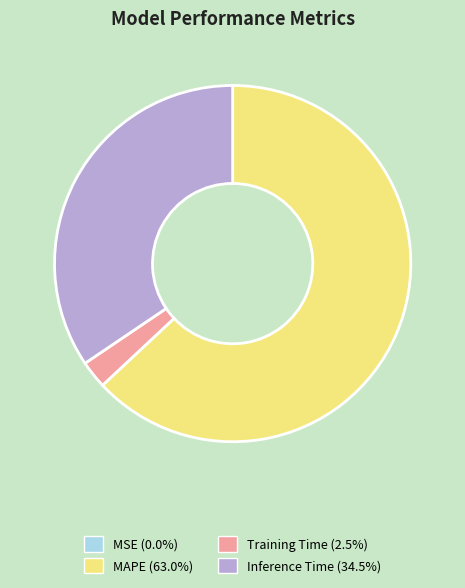

Is there a majority slice in this chart?

Yes